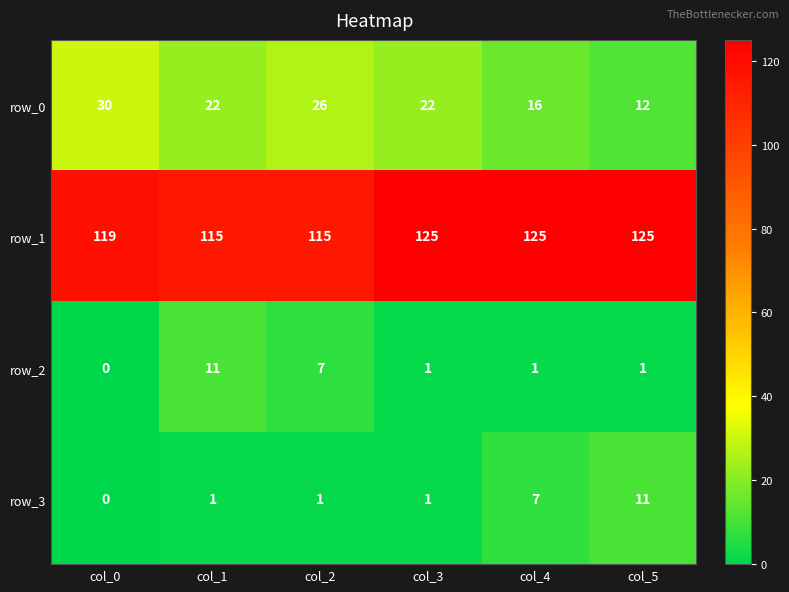

Is it true that row_1 equals 55 at col_3?

False